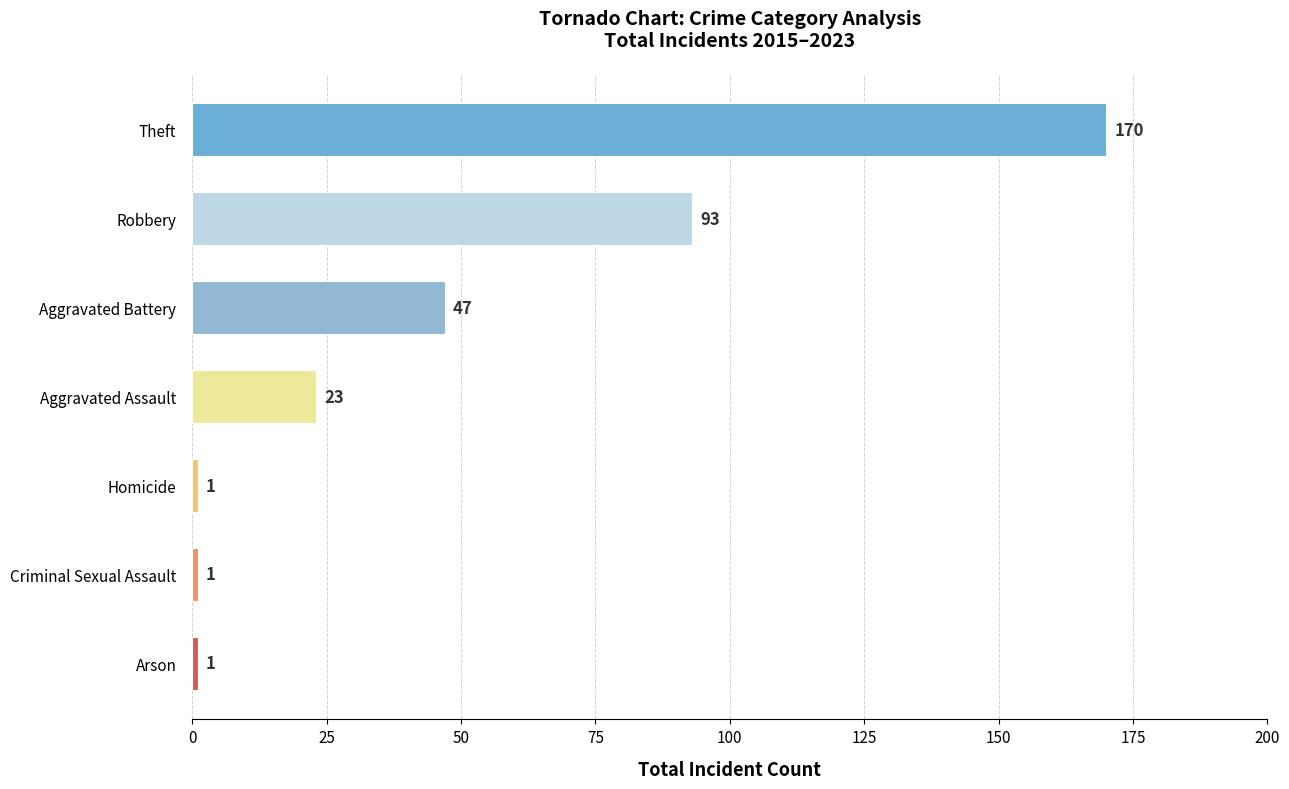

Which category has the highest value across all series?

Theft